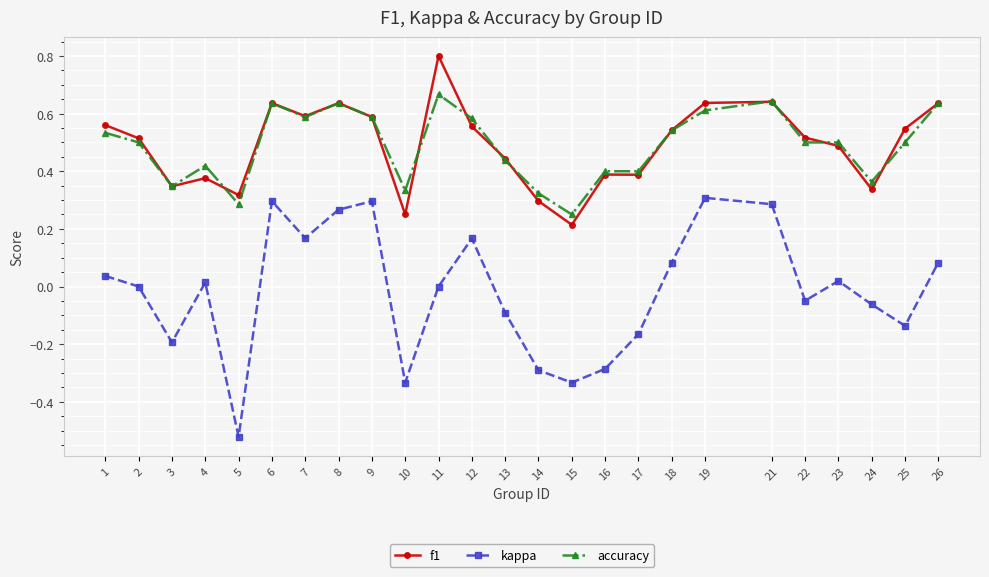

True or false: f1 and kappa intersect in this chart.

False